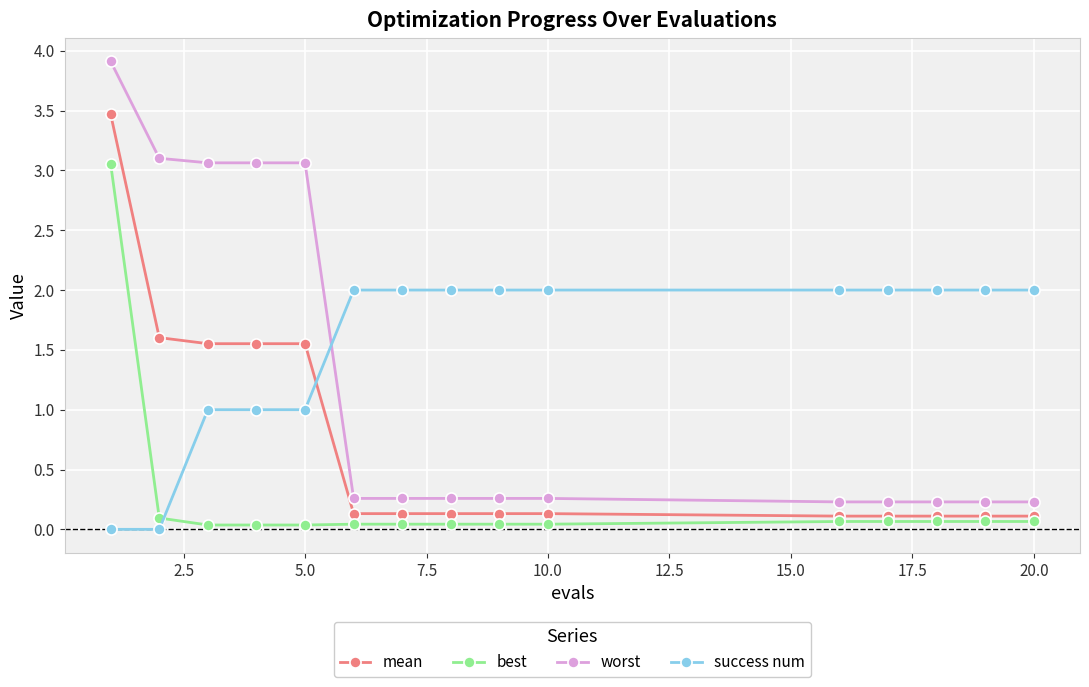

At how many categories does at least one series exceed 0?

15